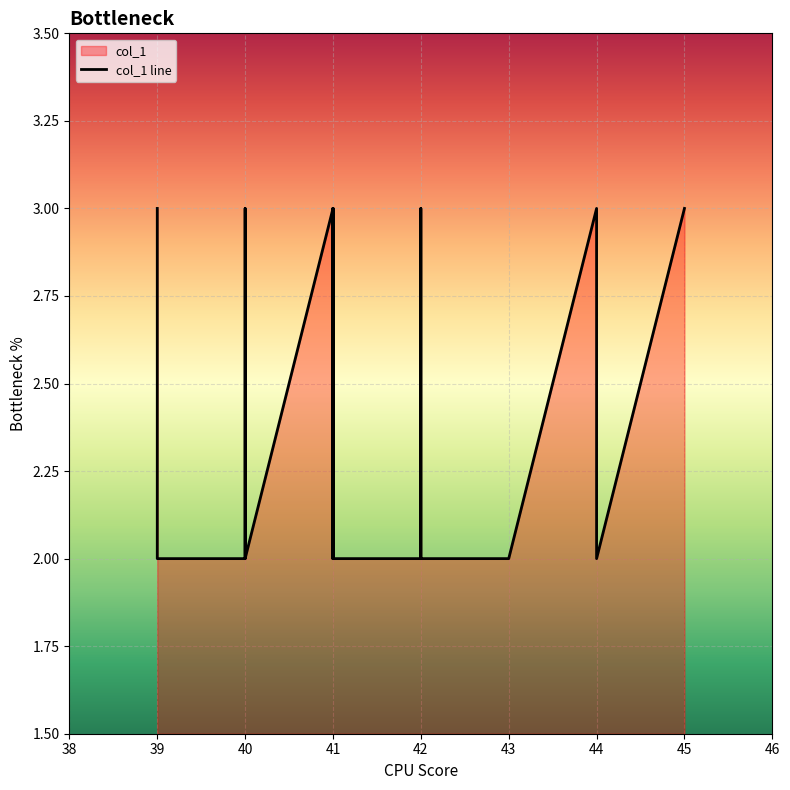

Which label corresponds to the smallest value in the chart?

39